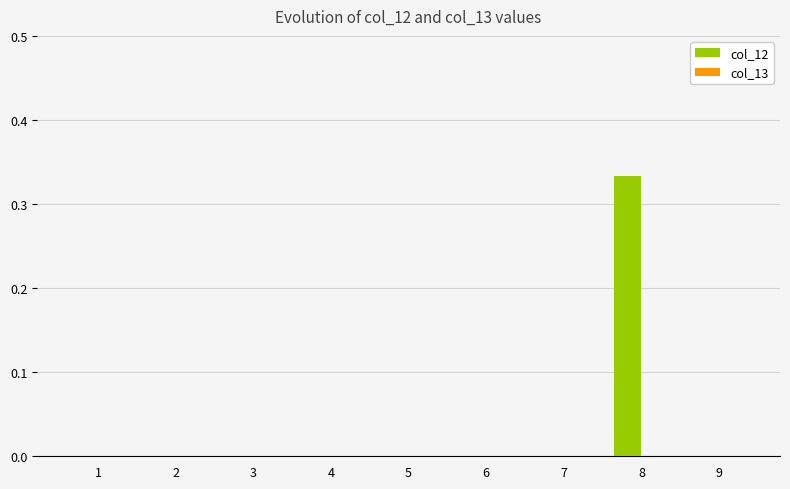

The chart shows a value of 0.5 at 8. True or false?

False